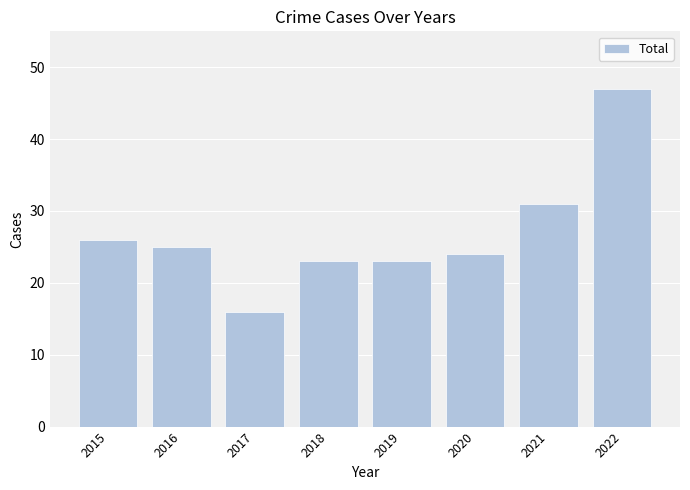

Is it true that the value at 2017 is 16?

True